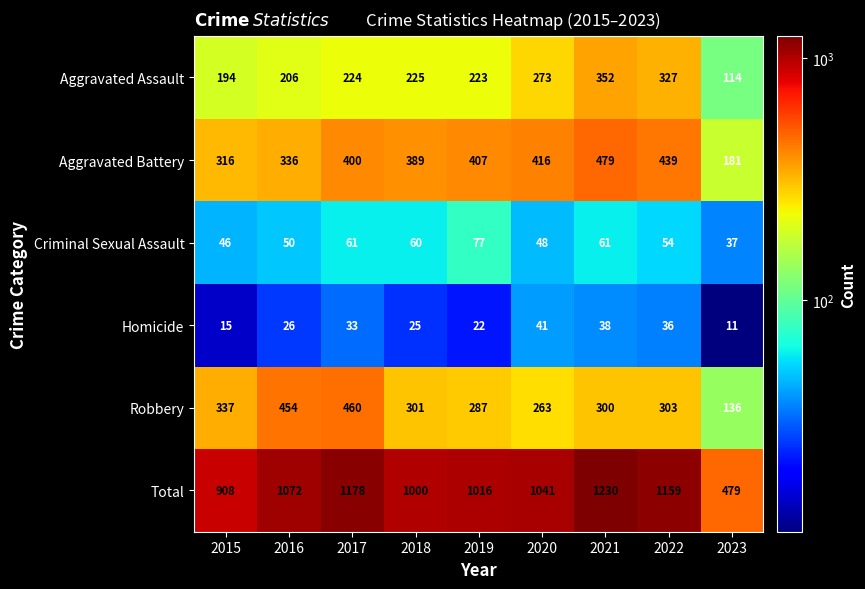

What is the smallest value displayed?

11